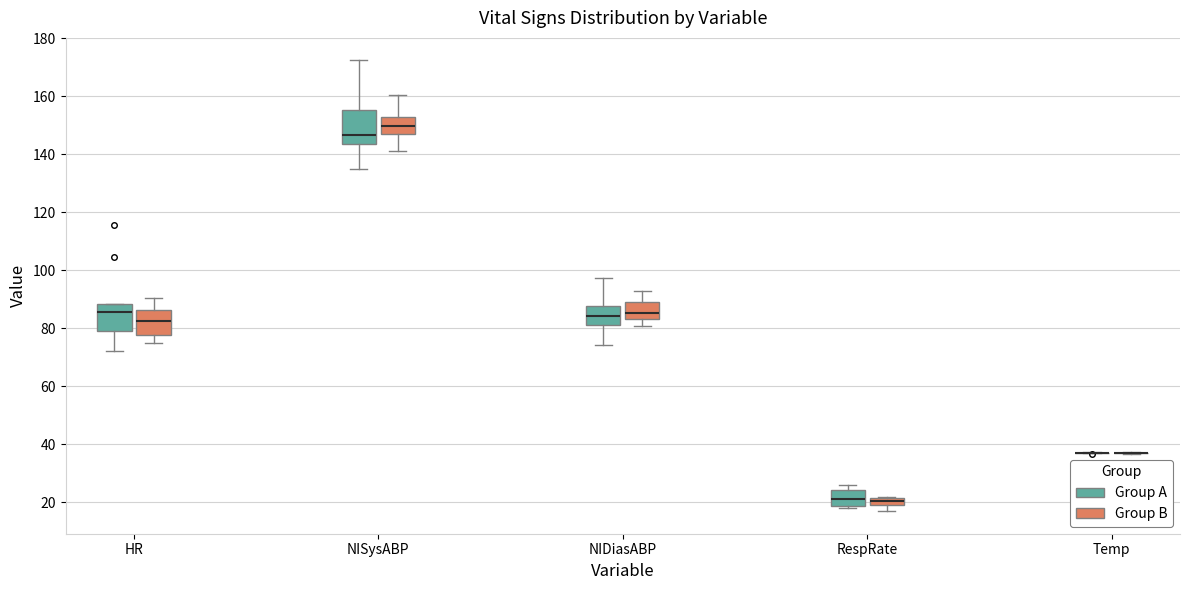

Which box is the tallest, from its lower edge to its upper edge?

NISysABP (Group A)